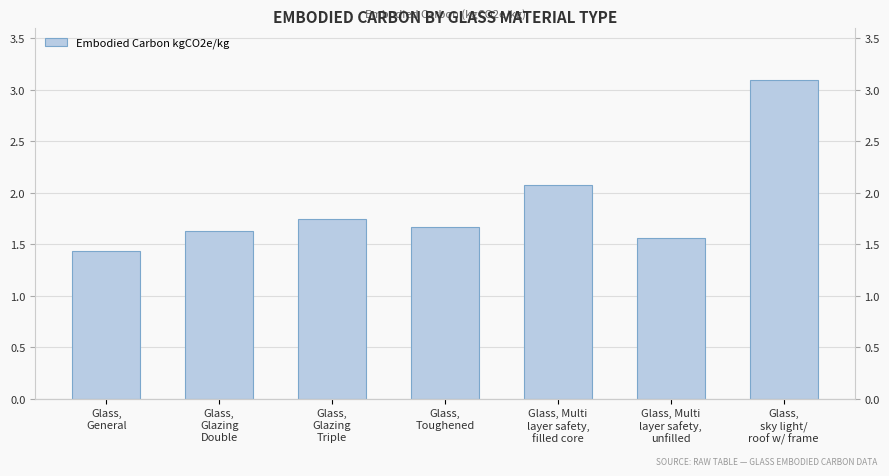

Does the chart contain any negative values?

No